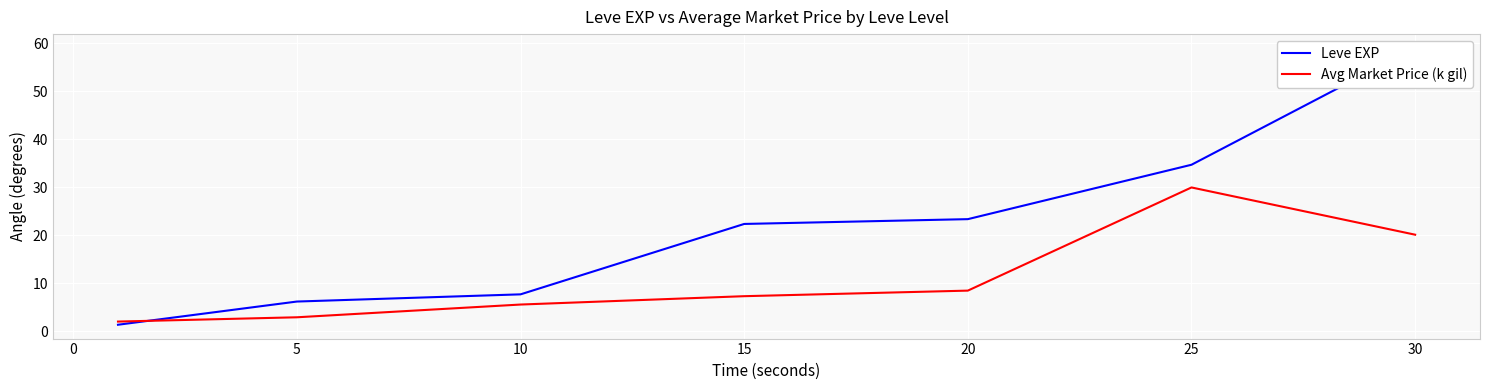

True or false: Avg Market Price (k gil) has a value of 3.3 at 10.

False